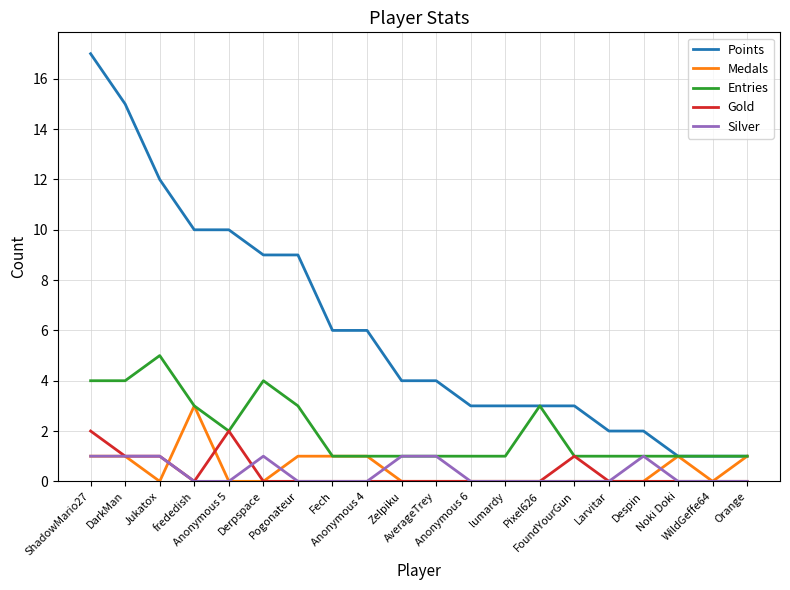

True or false: Gold has a value of 0 at Anonymous 4.

True